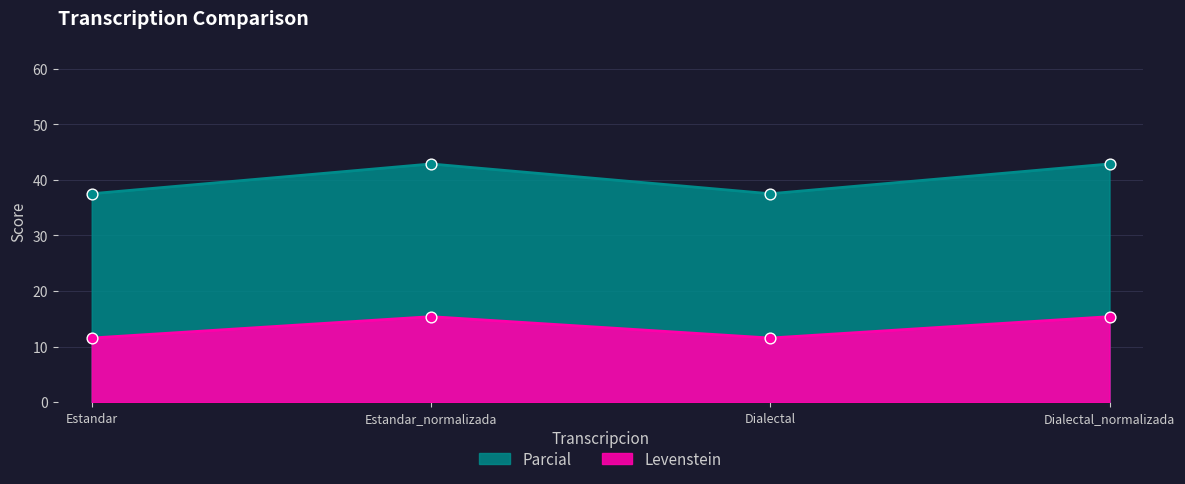

At how many categories does at least one series exceed 34?

4